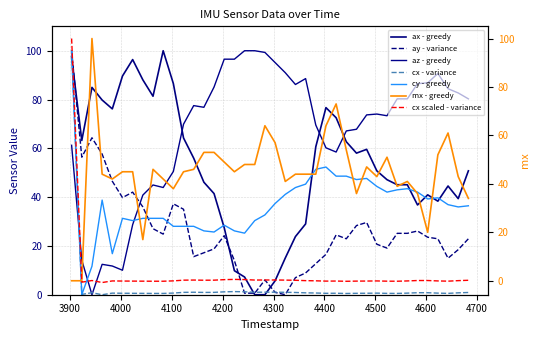

What is the sum of all ay values?

1034.7